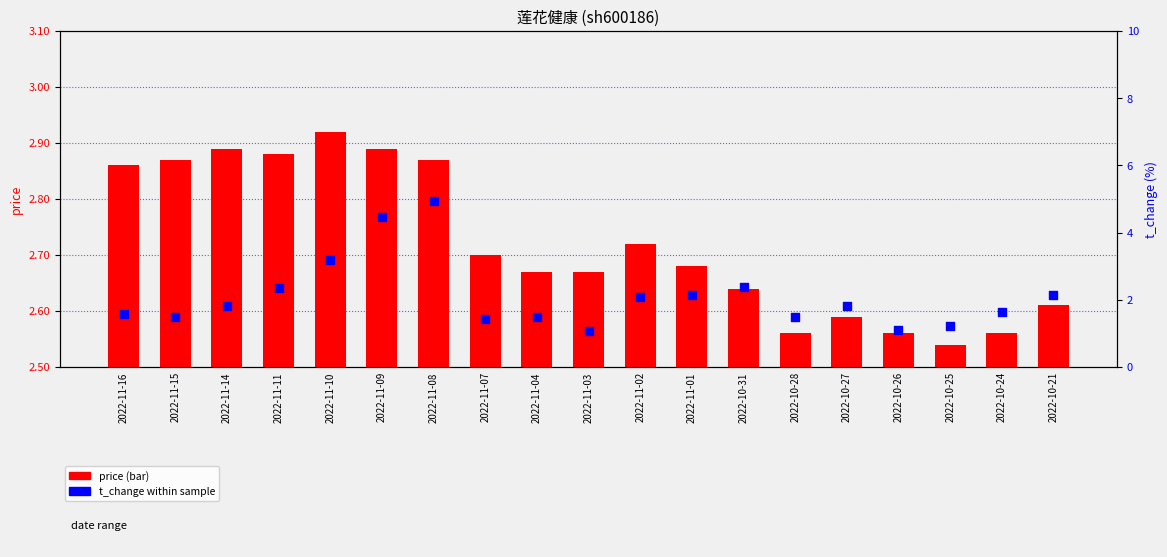

At which category is the sum across all series the highest?

2022-11-08